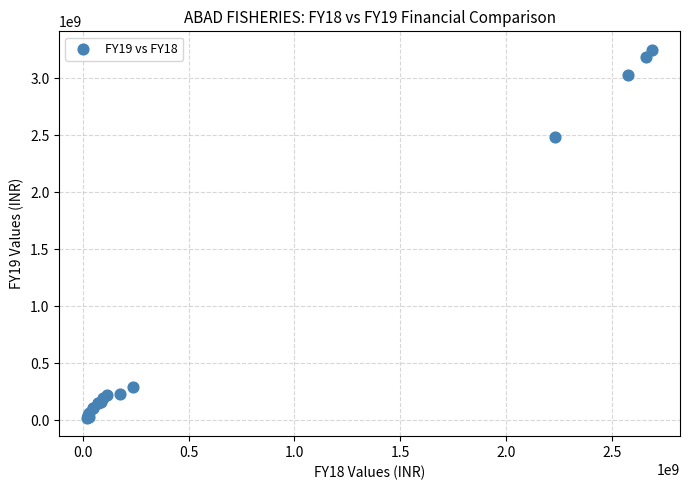

What Y value in the scatter plot is closest to 1636674734?

2487298064.4